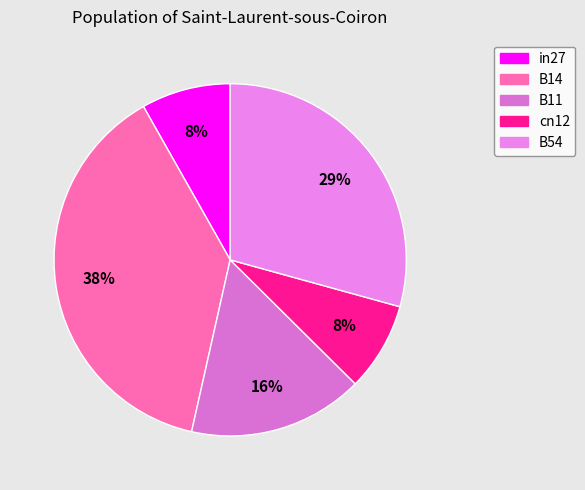

Do B11 and B14 together represent more than half of the pie?

Yes